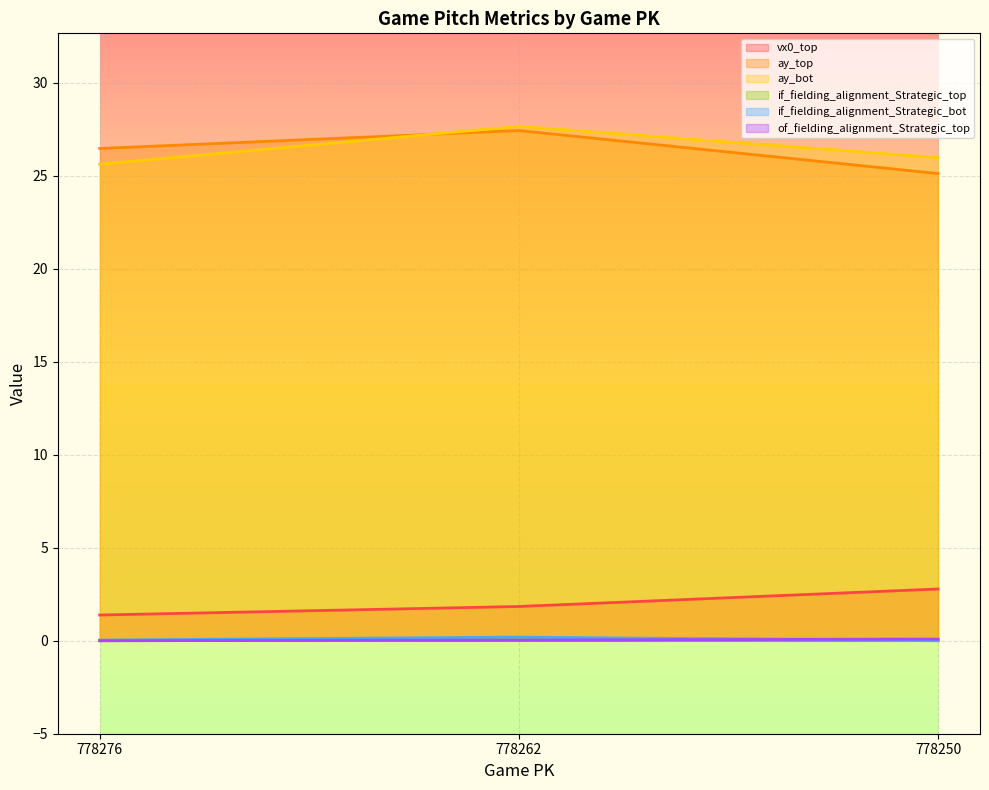

Which series has the largest range (max minus min)?

ay_top